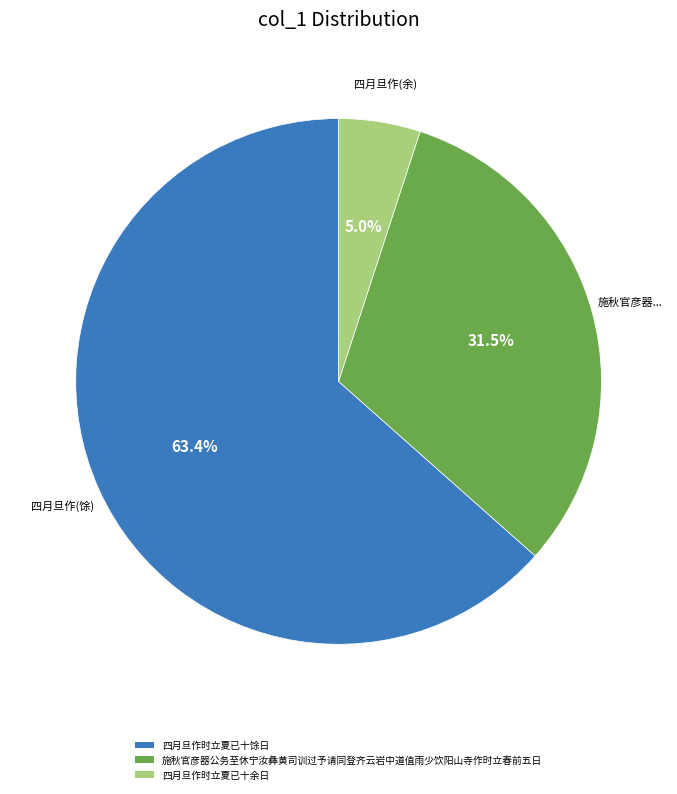

Is the sum of 四月旦作时立夏已十馀日 and 四月旦作时立夏已十余日 greater than half?

Yes